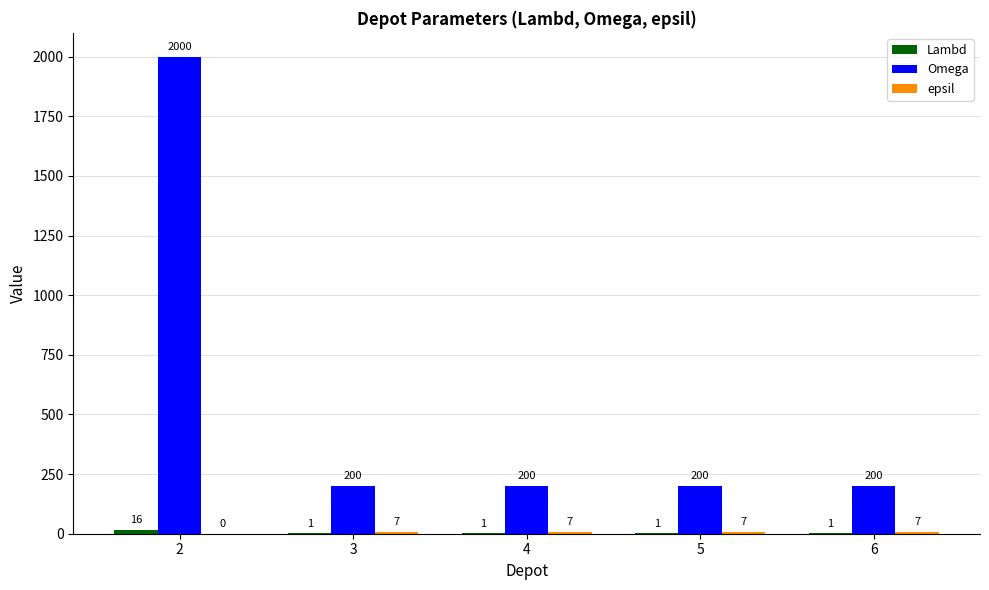

True or false: Omega has a value of 306 at 4.

False